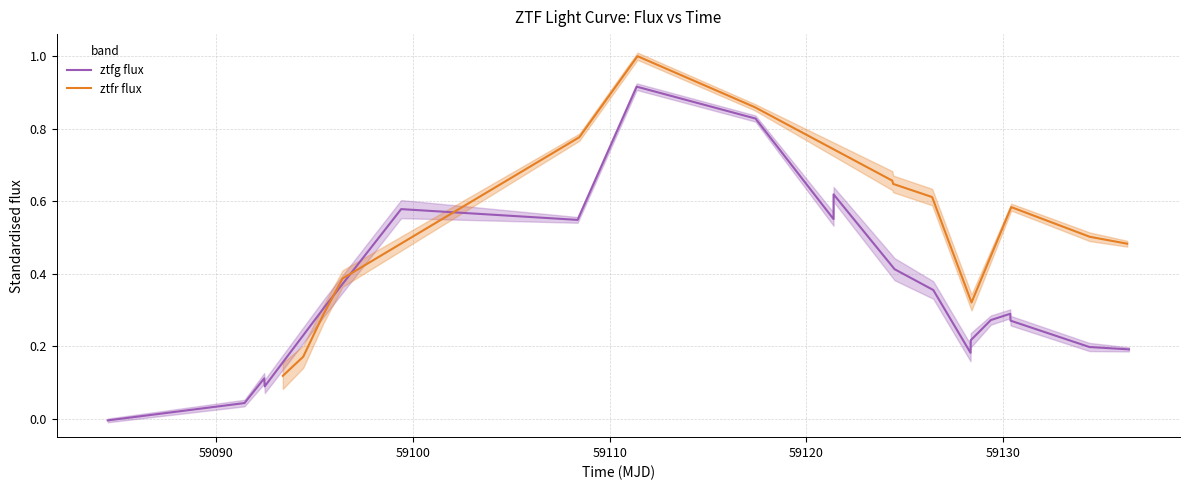

How many interior local peaks does the ztfg flux series have?

5